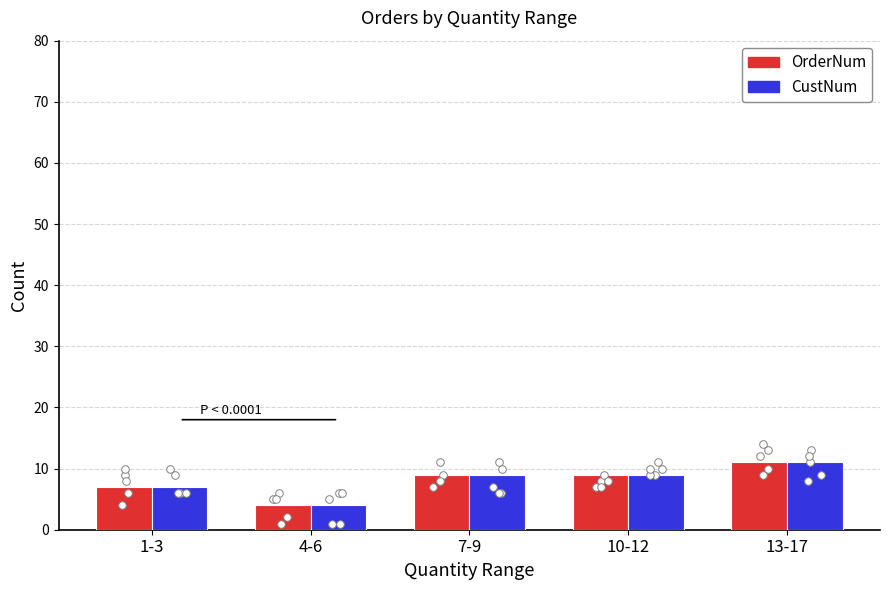

What is the total value across all series at 1-3?

14